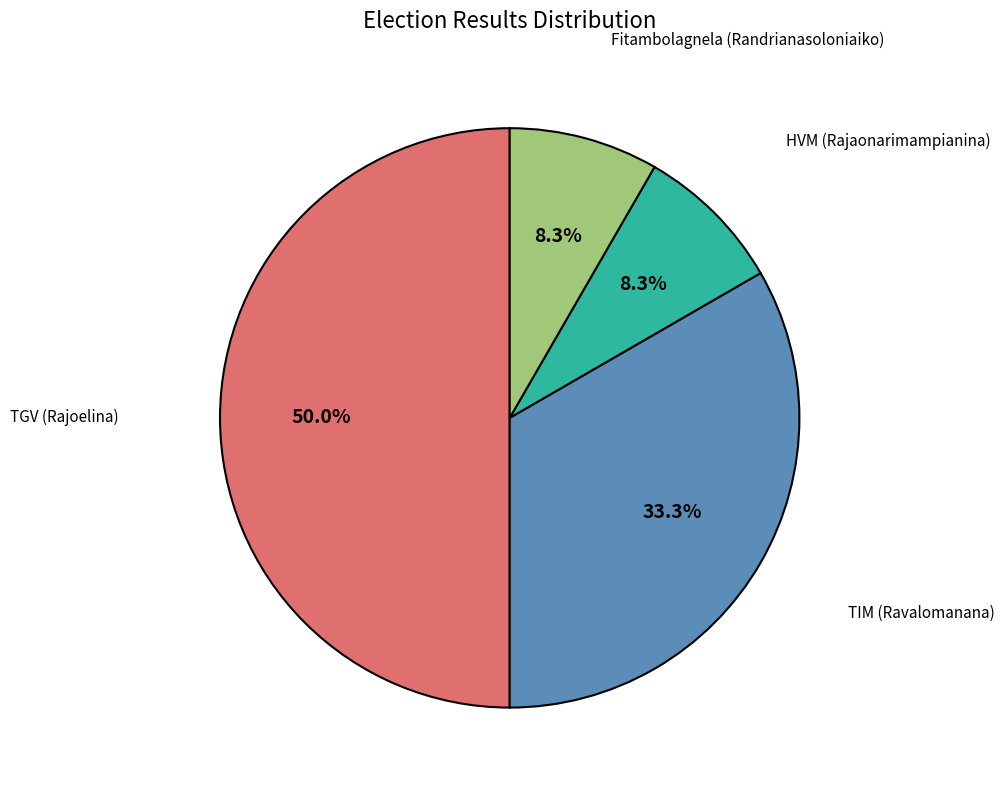

To the nearest percent, what is the difference between the TIM (Ravalomanana) and TGV (Rajoelina) slice percentages?

17%